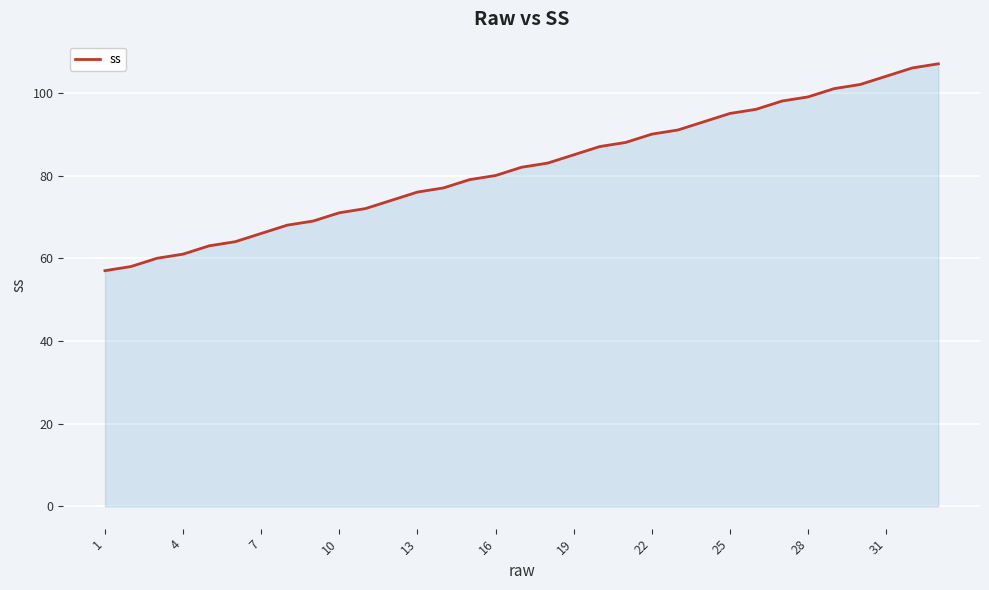

What is the minimum value shown in the chart?

57